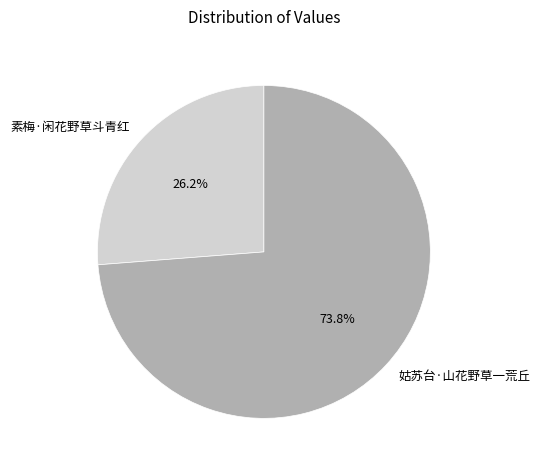

To the nearest percent, what portion does 姑苏台·山花野草一荒丘 represent?

74%